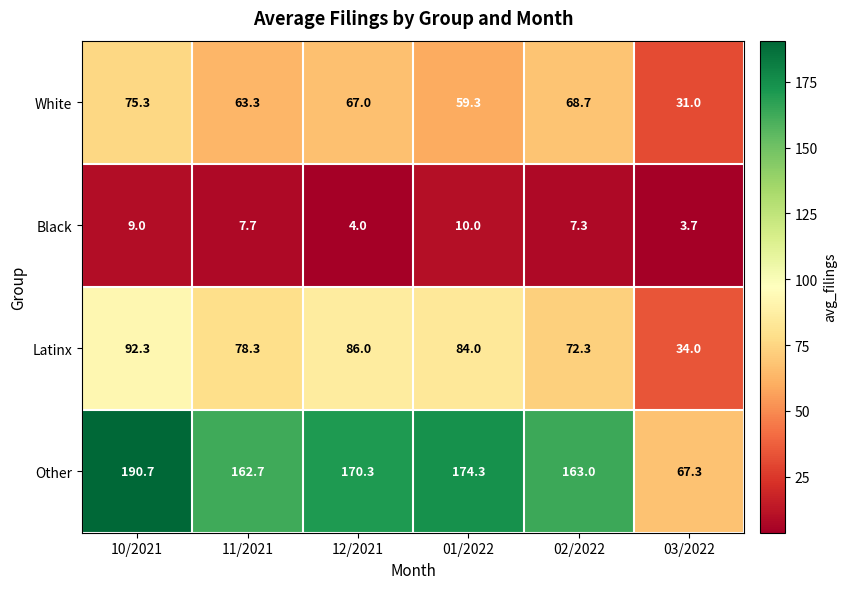

How many distinct data groups are displayed?

4